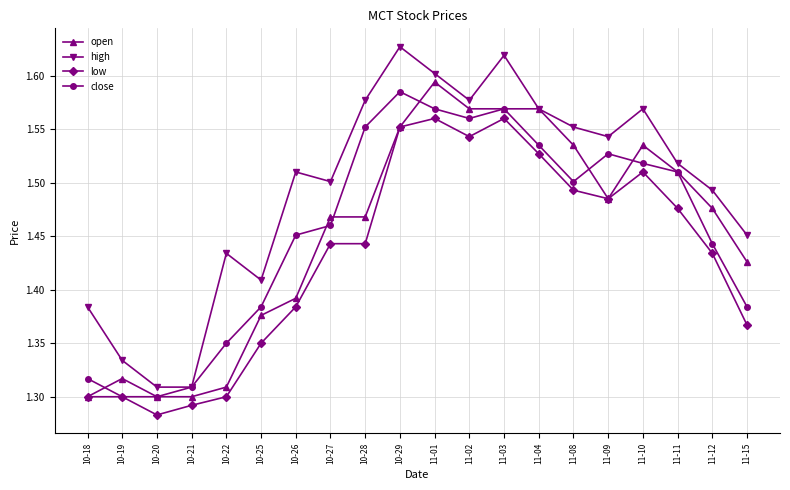

Which series changed the most between 10-21 and 10-26?

high